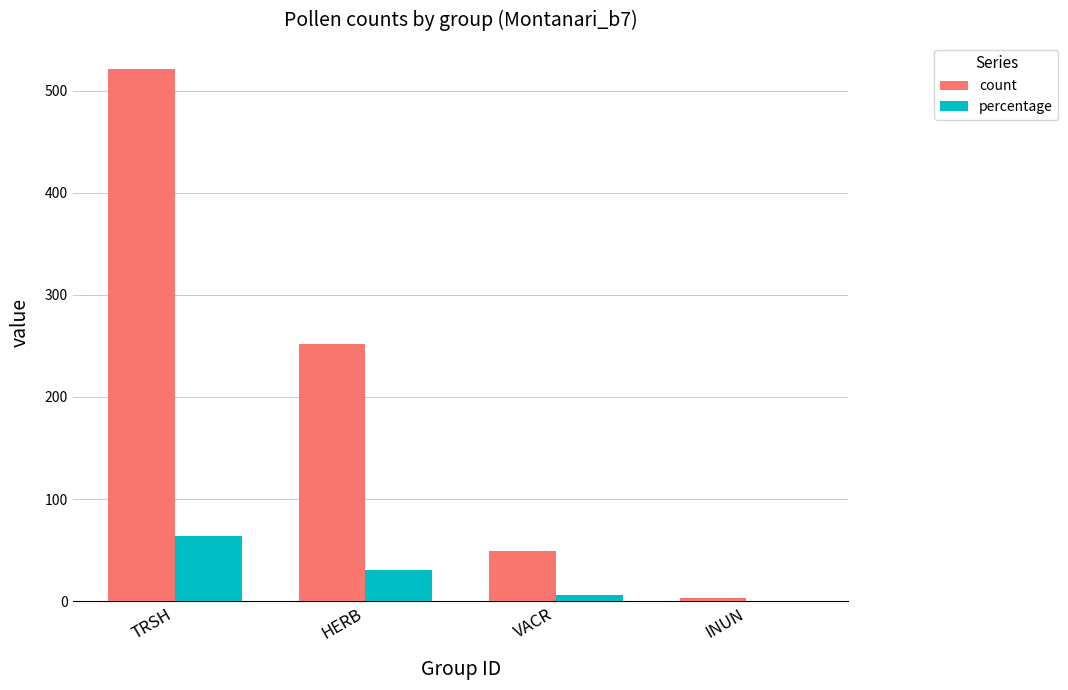

Reading right to left, extract all data points from this chart.

count: INUN=3.0	VACR=49.0	HERB=252.0	TRSH=521.0
percentage: INUN=0.4	VACR=6.0	HERB=30.7	TRSH=63.4